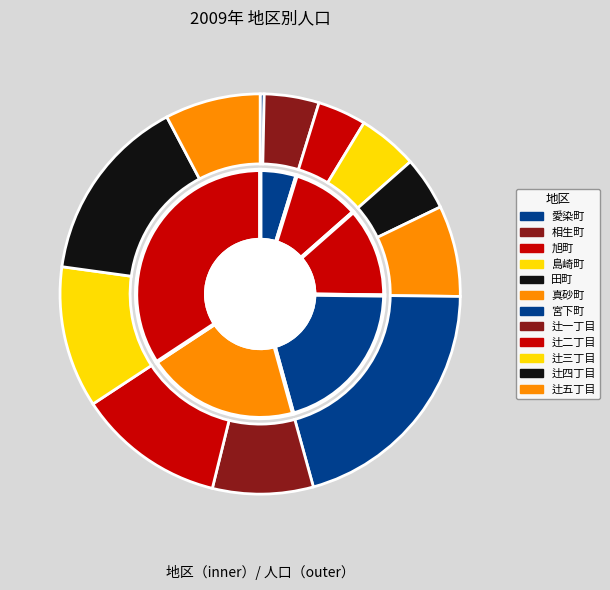

To the nearest percent, what portion does 真砂町 represent?

7%